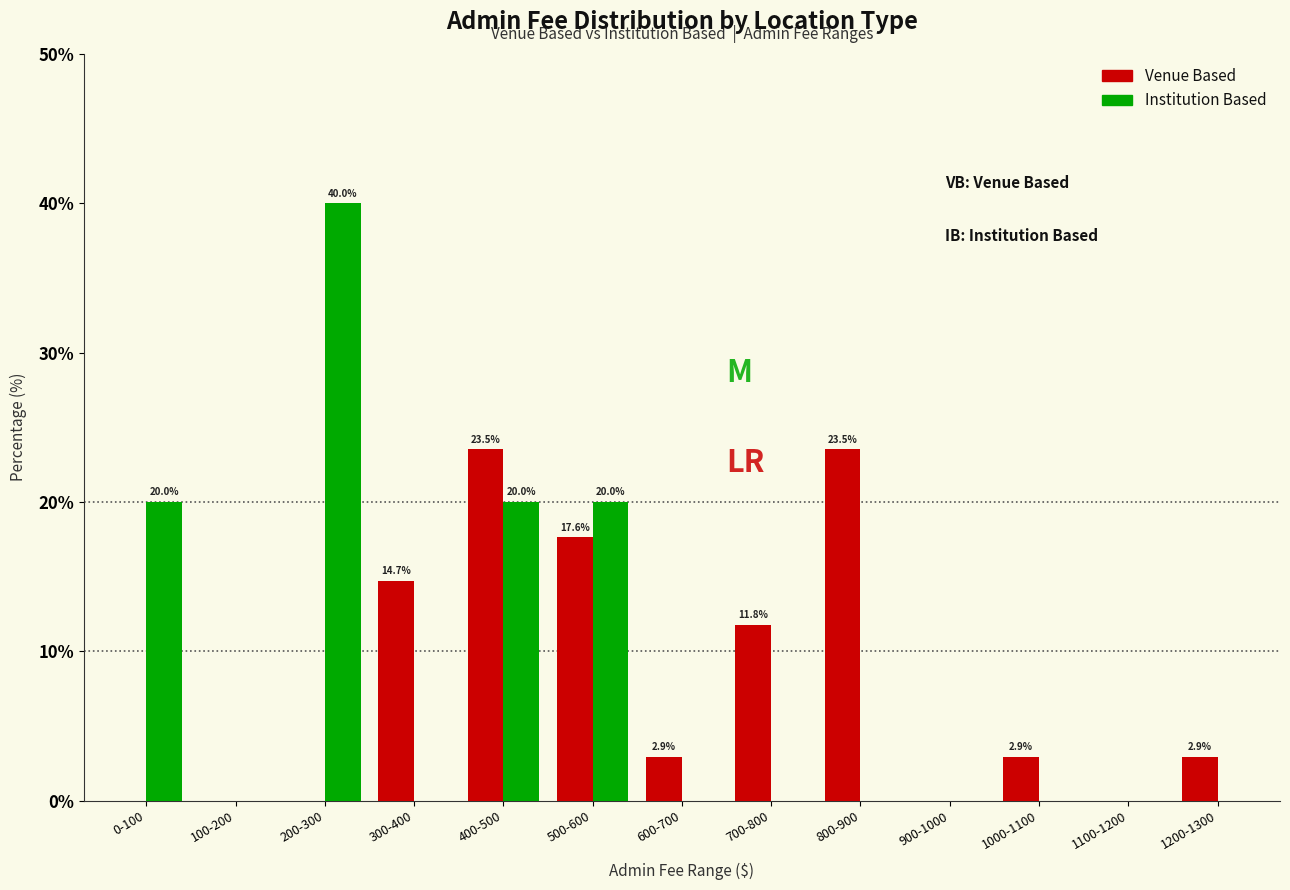

How many Institution Based values are between 0 and 20?

12